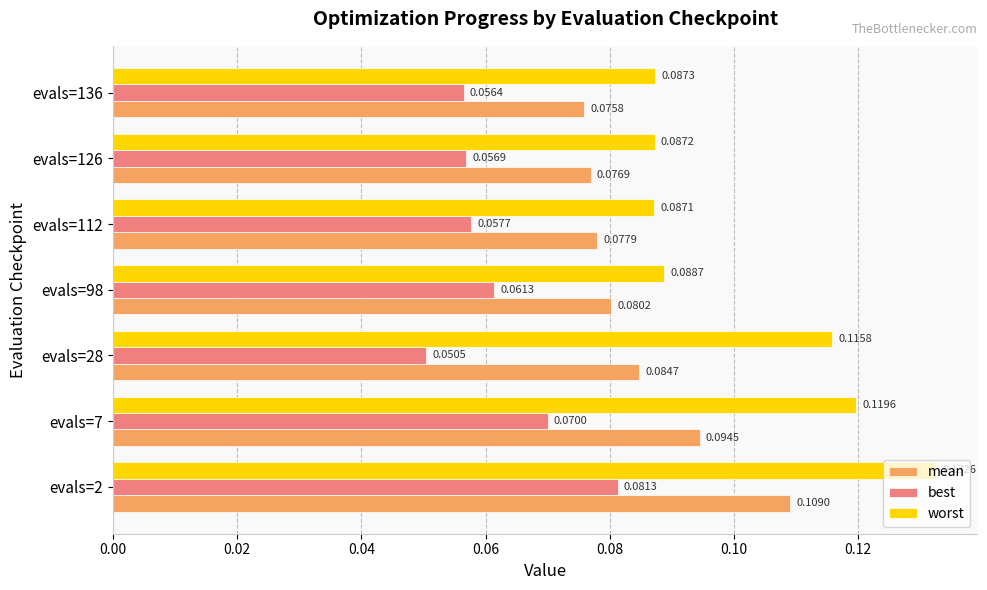

List the series in order of their peak value, highest first.

worst, mean, best